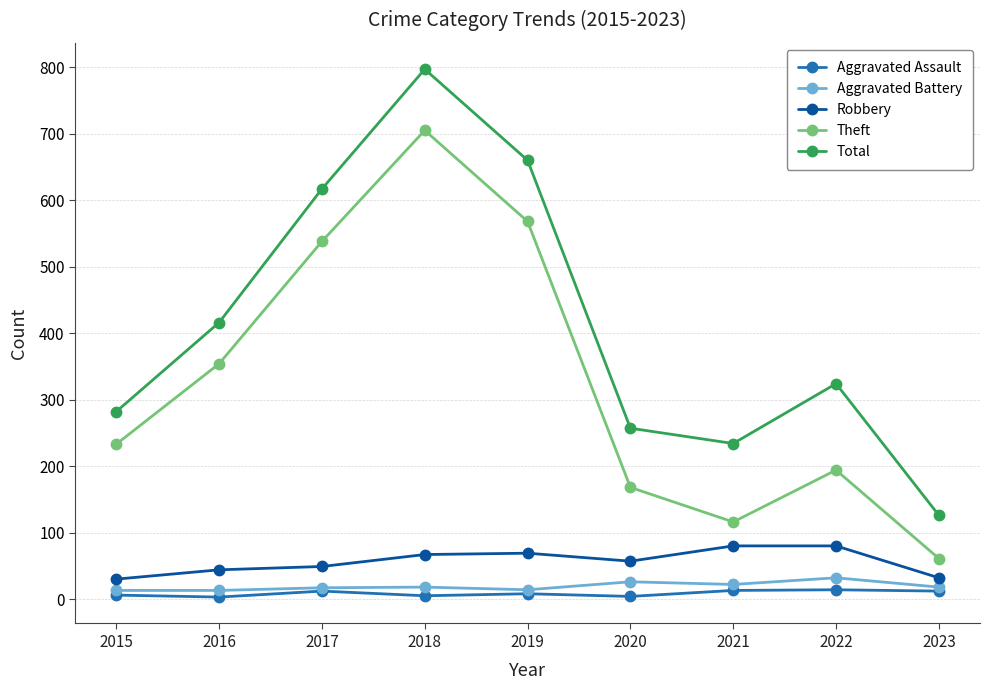

Read the Robbery value at 2023, to the nearest 10.

30